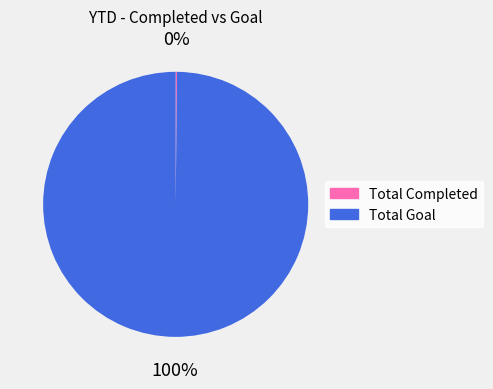

The Total Goal slice represents 100% of the pie. True or false?

True